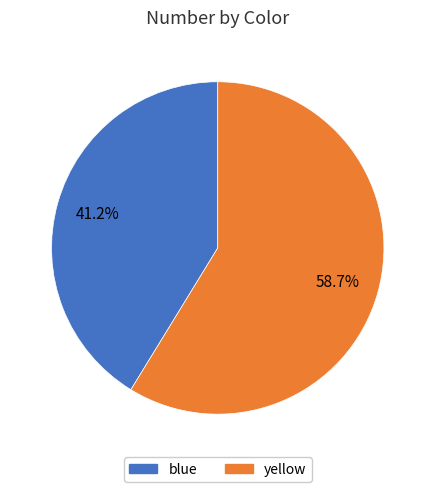

What percentage is the blue slice, to the nearest percent?

41%